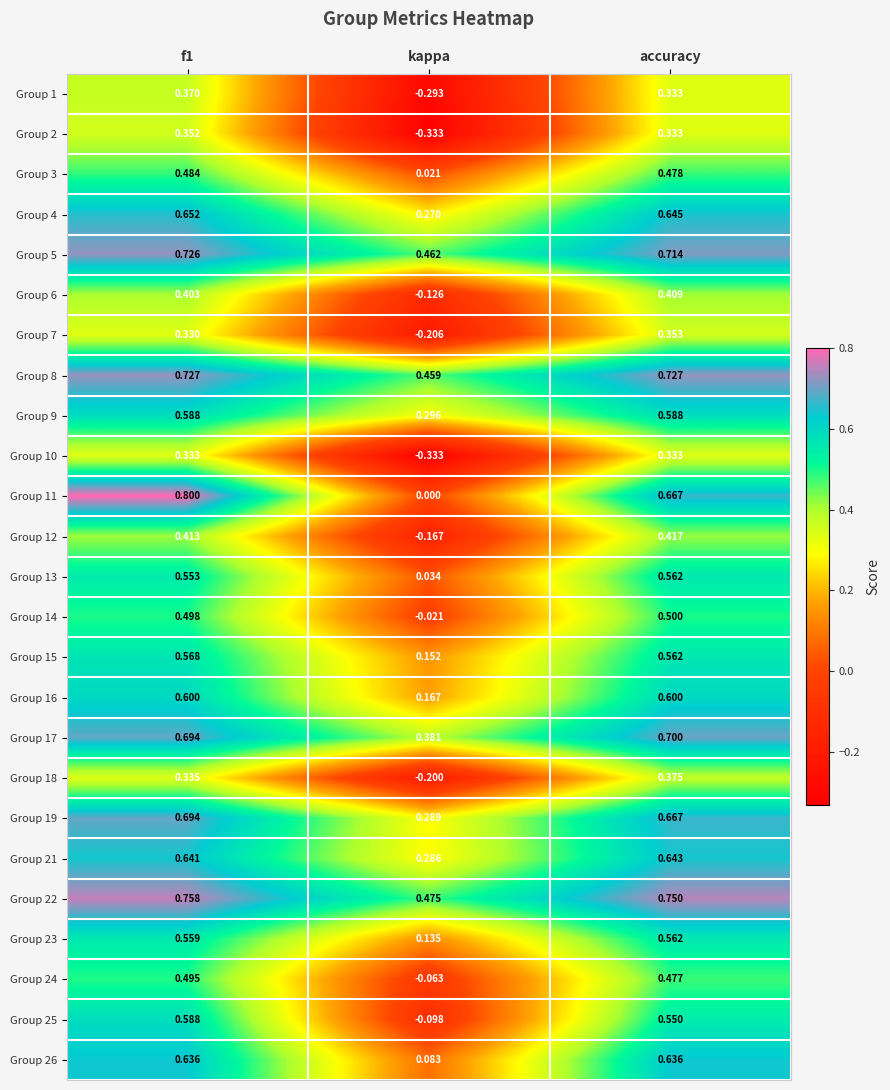

Count the number of data series in this chart.

25